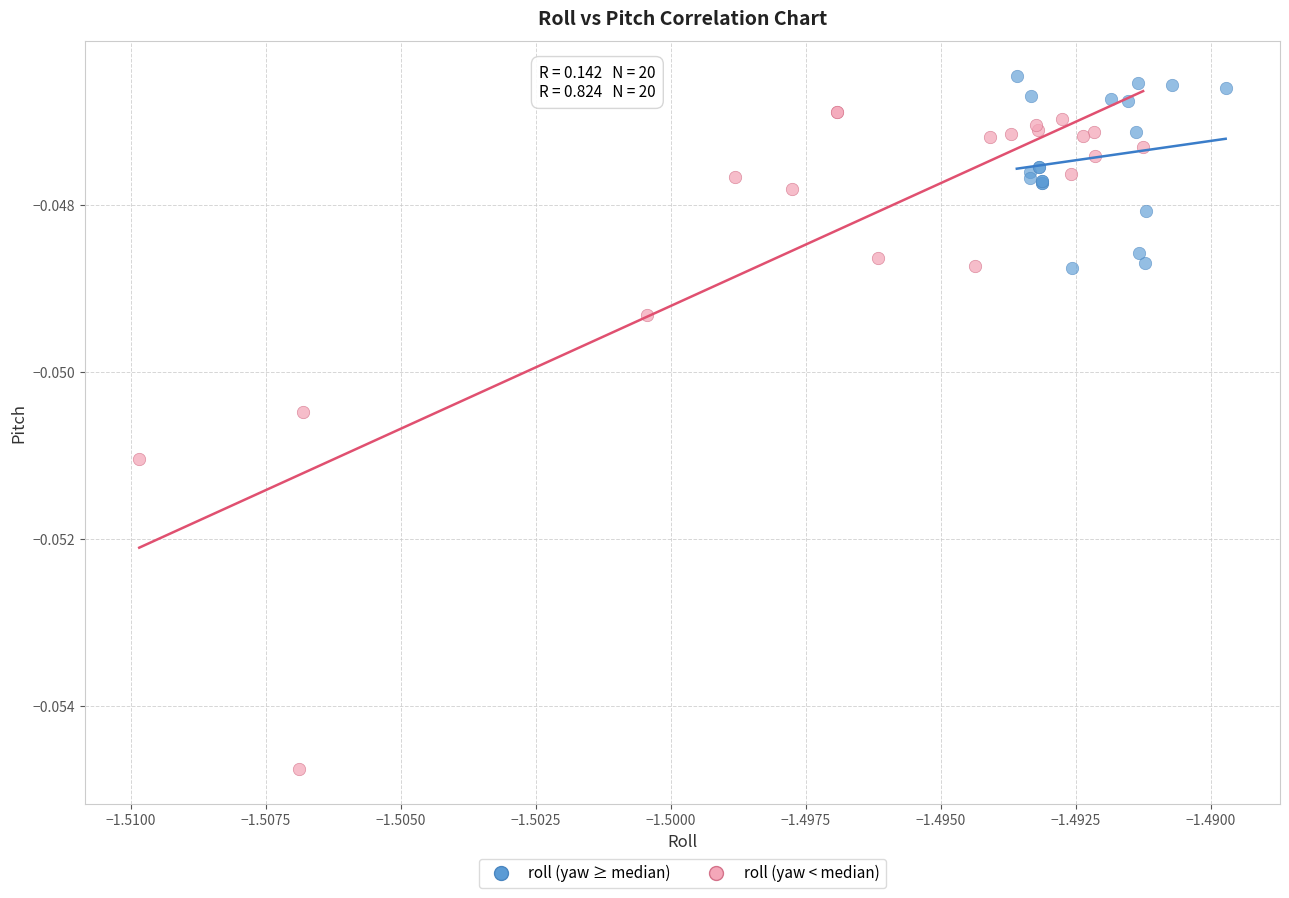

Which series has the largest Y range (max minus min)?

roll (yaw < median)